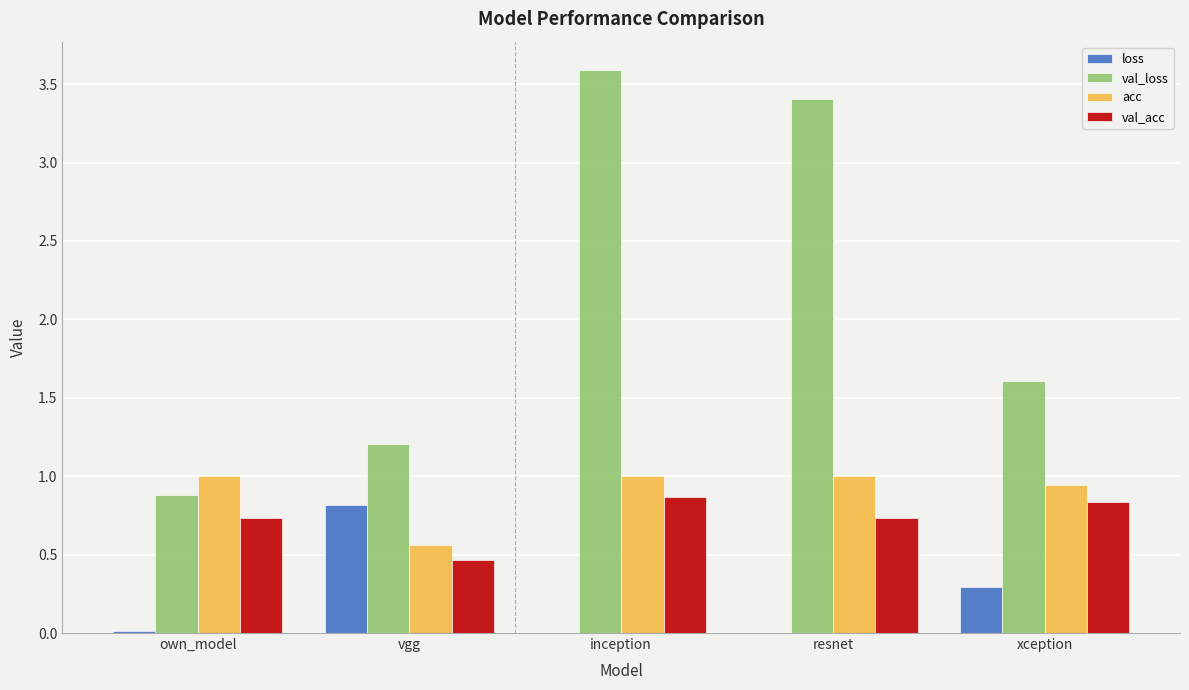

At which label is val_acc closest to 0?

vgg